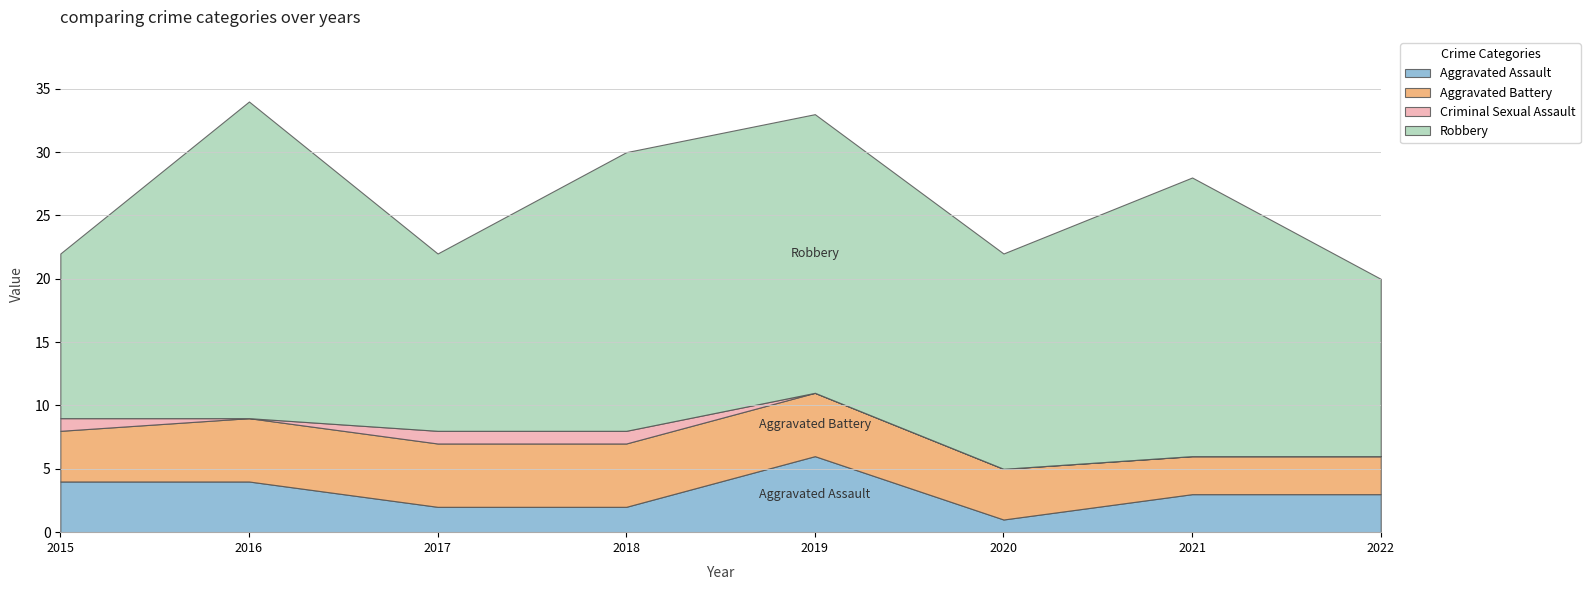

Which series changed the most between 2018 and 2019?

Aggravated Assault